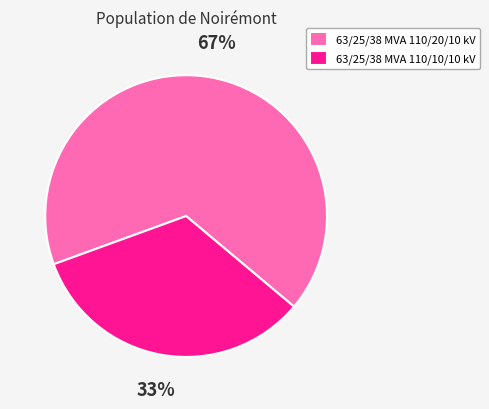

What is the majority slice?

63/25/38 MVA 110/20/10 kV